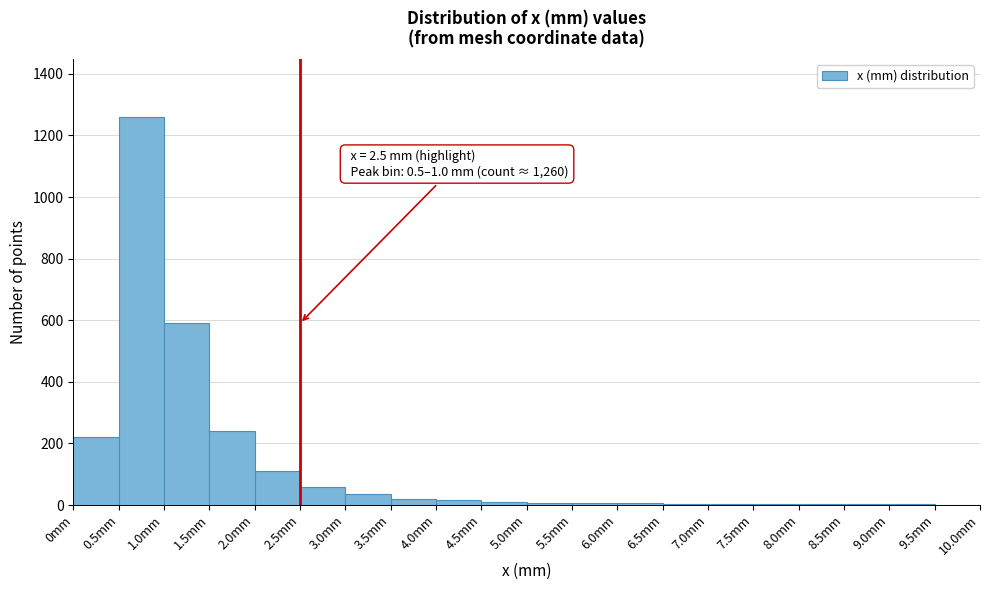

Which range on the x-axis has the tallest bar?

0.5 to 1.0